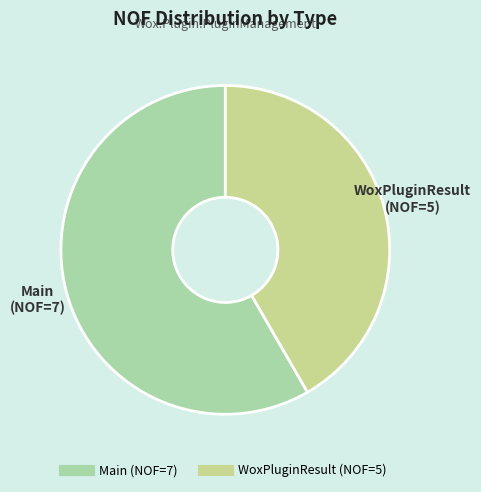

What is the smallest slice in the pie chart?

WoxPluginResult